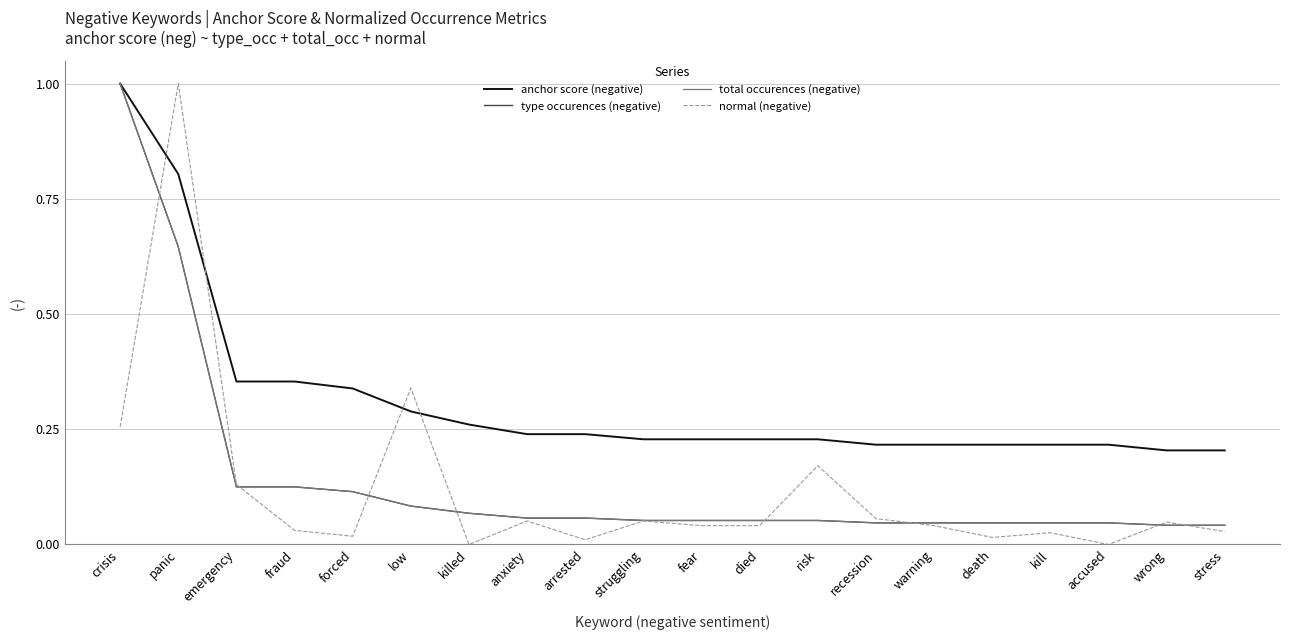

What is the maximum value for anchor score (negative)?

1.0